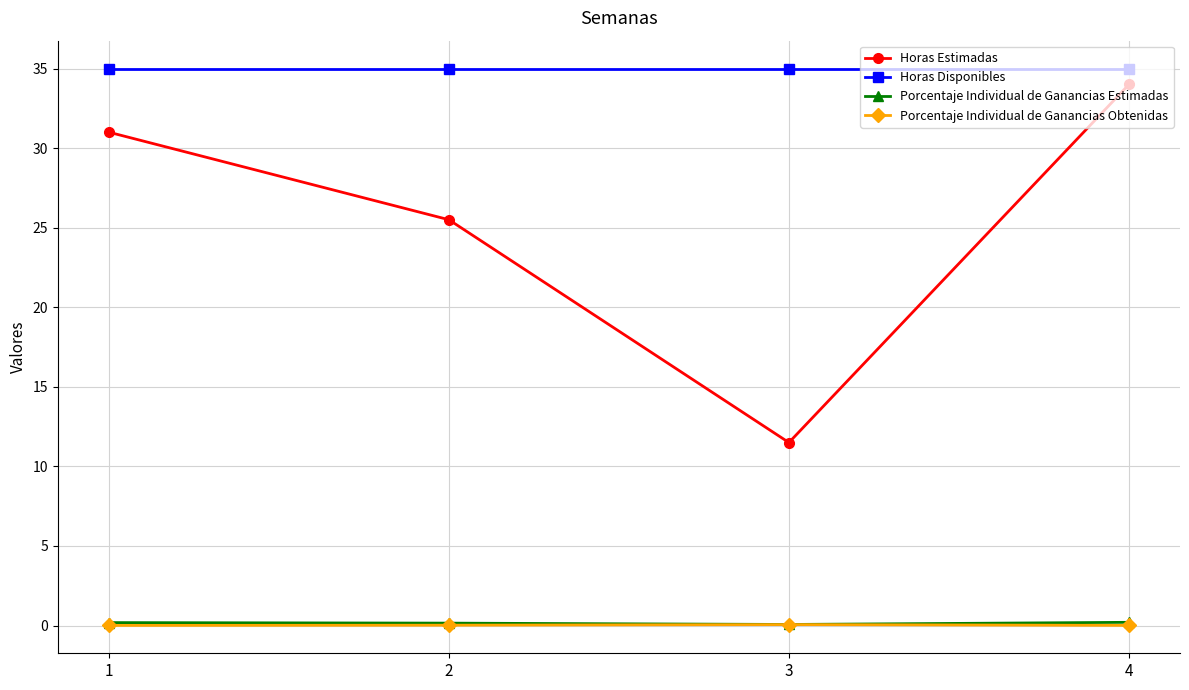

At which category is the sum across all series the highest?

4